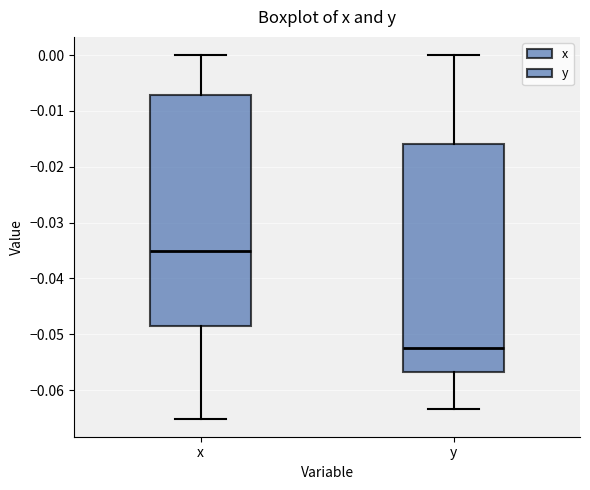

Reading left to right, transcribe this box plot: for each box, give where its median line is, the range the box spans, and where its two whiskers end, as read against the y-axis. The values are not printed on the chart, so give them approximately, as read against the axis.

x: median -0.035, box -0.049 to -0.007, whiskers -0.065 to 0.000
y: median -0.053, box -0.057 to -0.016, whiskers -0.063 to 0.000